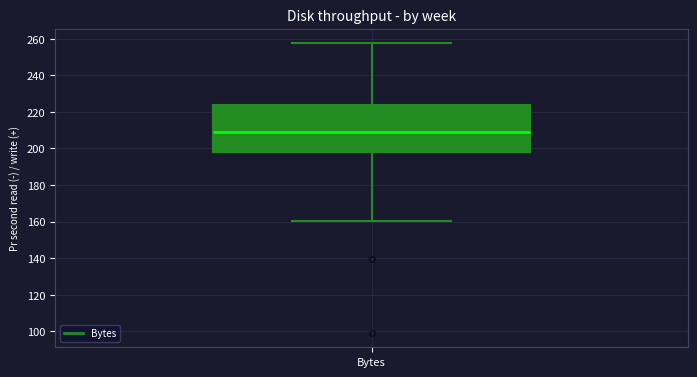

Transcribe this box plot: give where the median line is, the range the box spans, and where the two whiskers end, as read against the y-axis. The values are not printed on the chart, so give them approximately, as read against the axis.

median 210, box 198 to 224, whiskers 160 to 258